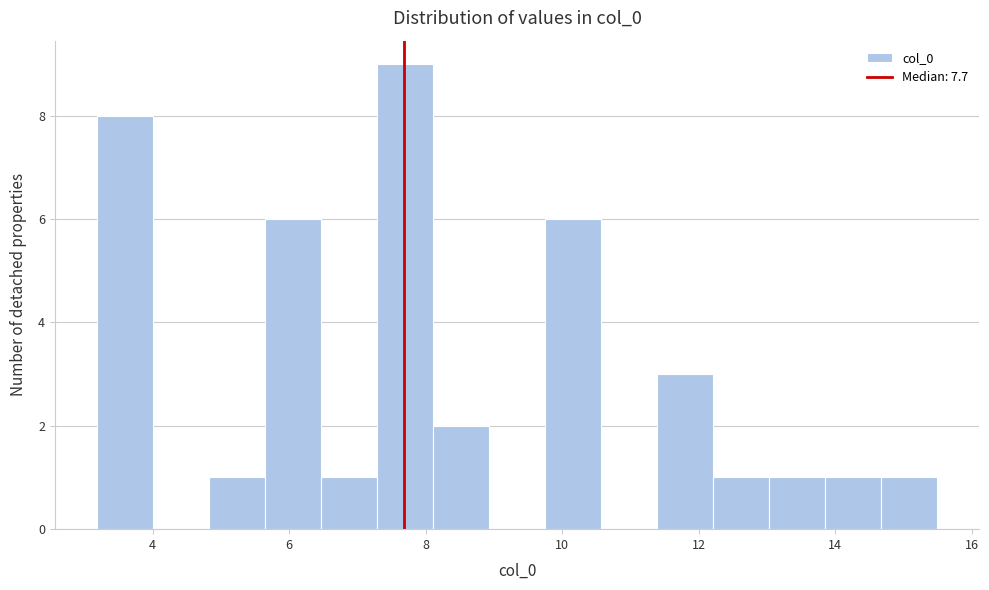

Reading left to right, transcribe this chart: for each bar, give the range it covers on the x-axis and its height. Neither the bar edges nor the heights are printed on the chart, so give them approximately, as read against the axes.

3.2 to 4.0: 8
4.0 to 4.8: 0
4.8 to 5.6: 1
5.6 to 6.4: 6
6.4 to 7.2: 1
7.2 to 8.2: 9
8.2 to 9.0: 2
9.0 to 9.8: 0
9.8 to 10.6: 6
10.6 to 11.4: 0
11.4 to 12.2: 3
12.2 to 13.0: 1
13.0 to 13.8: 1
13.8 to 14.6: 1
14.6 to 15.4: 1